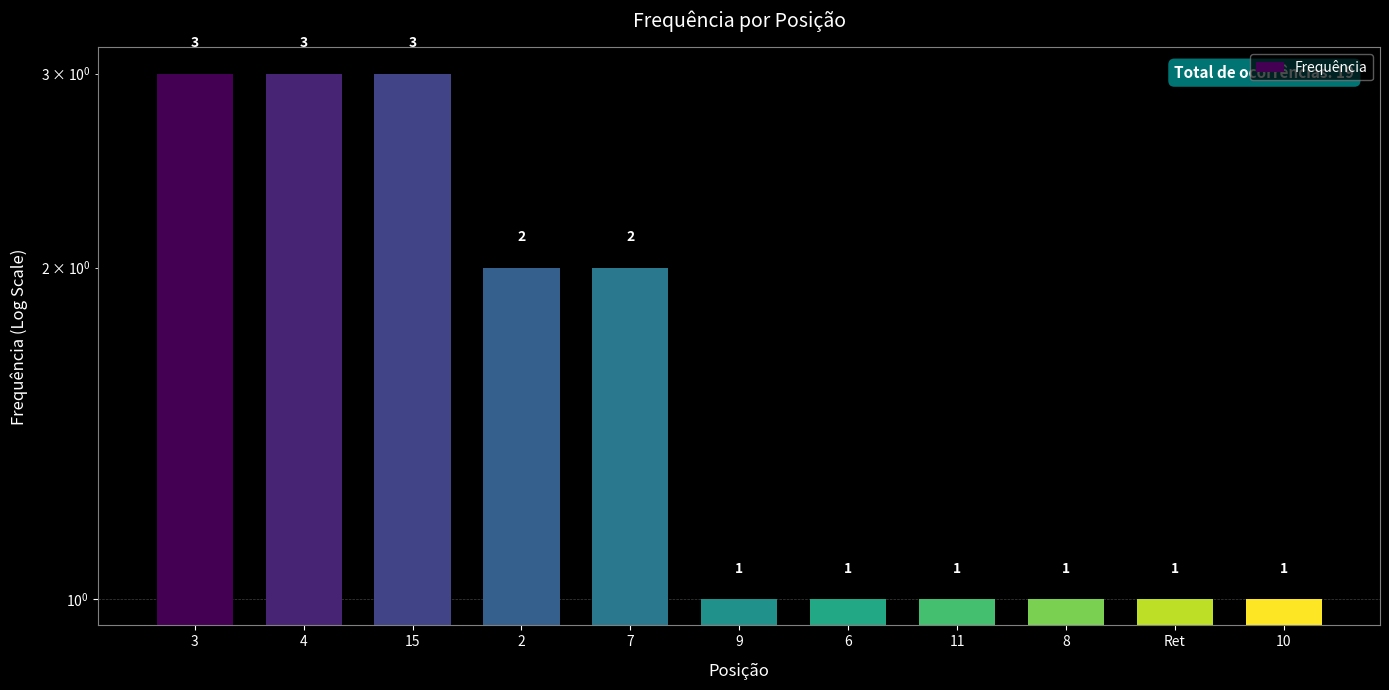

What is the sum of all values?

19